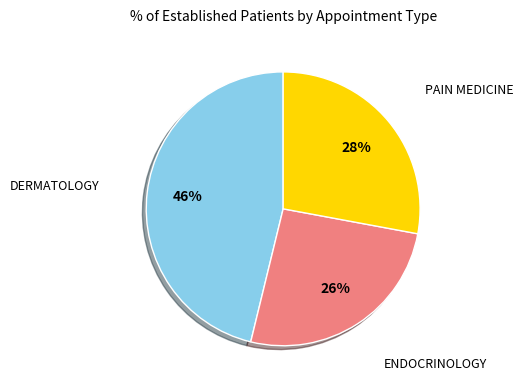

To the nearest percent, what is the difference between the largest and smallest slice percentages?

20%